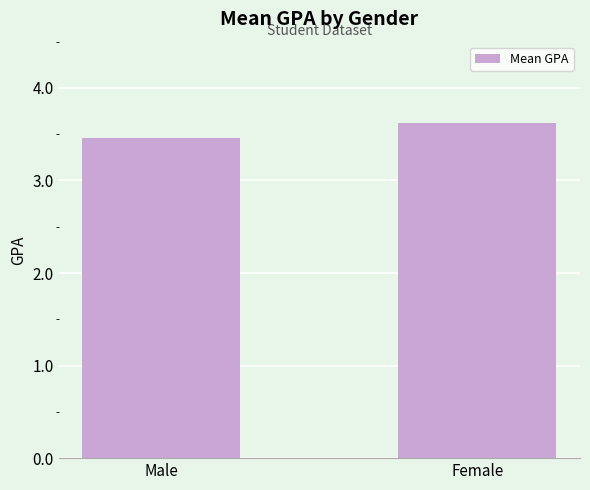

At which category does the chart reach its peak across all series?

Female